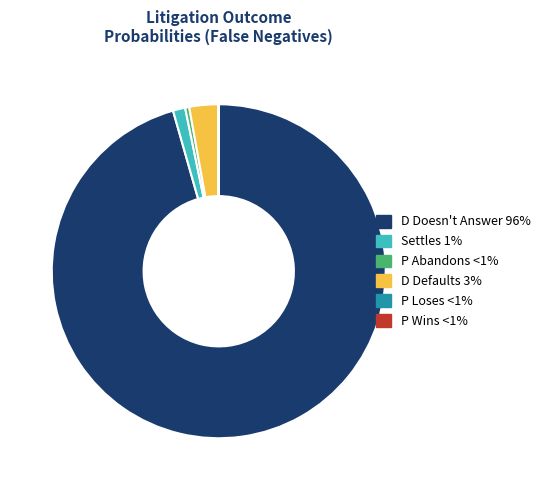

The P Abandons slice represents 10% of the pie. True or false?

False